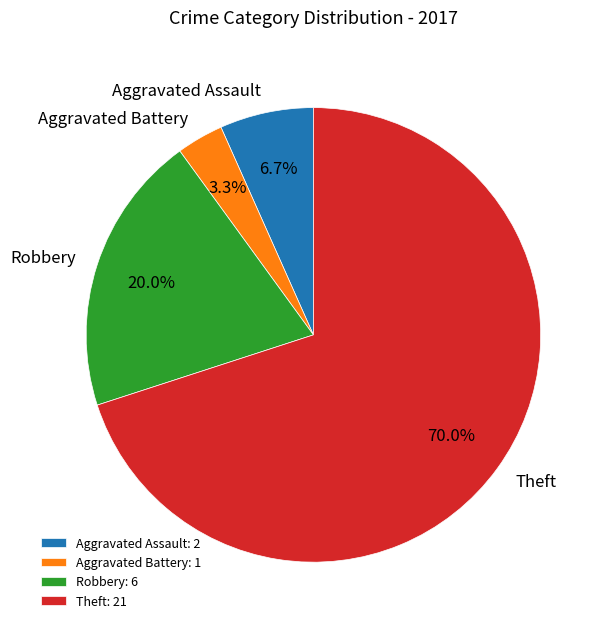

Does Theft represent more than half of the total?

Yes